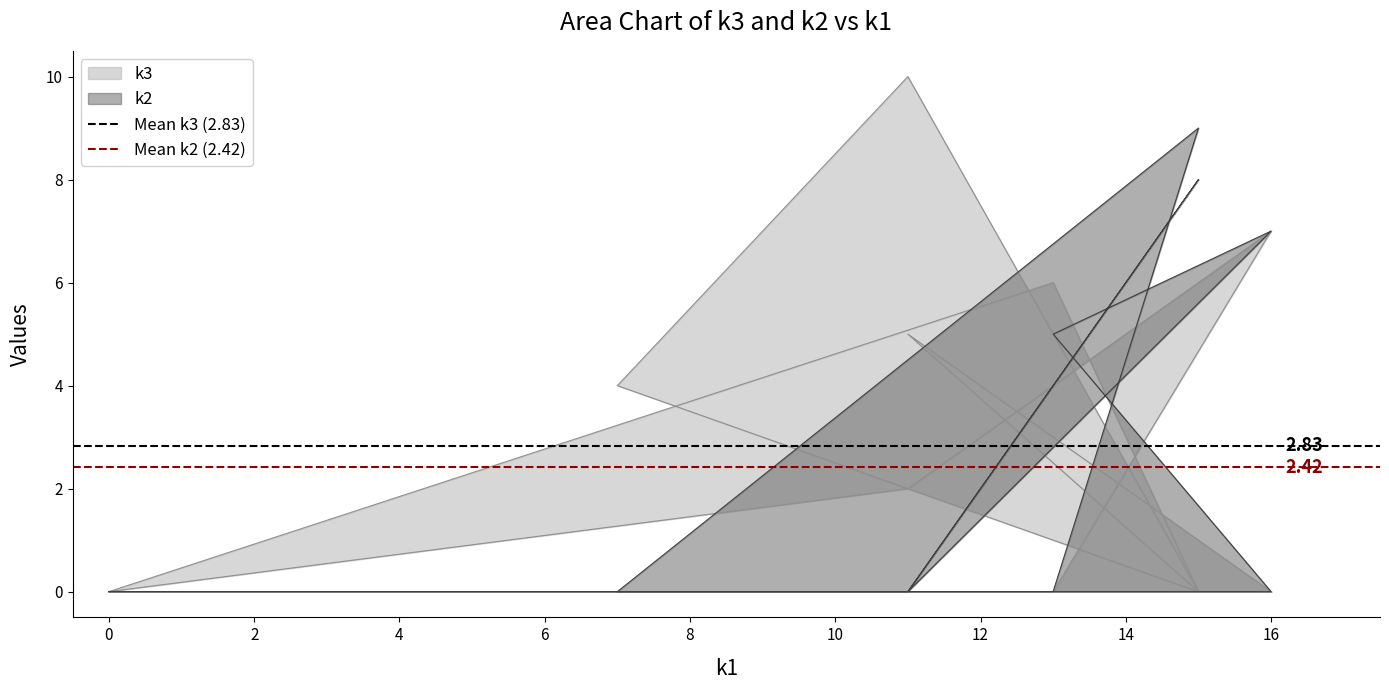

Does the chart have visible grid lines?

No